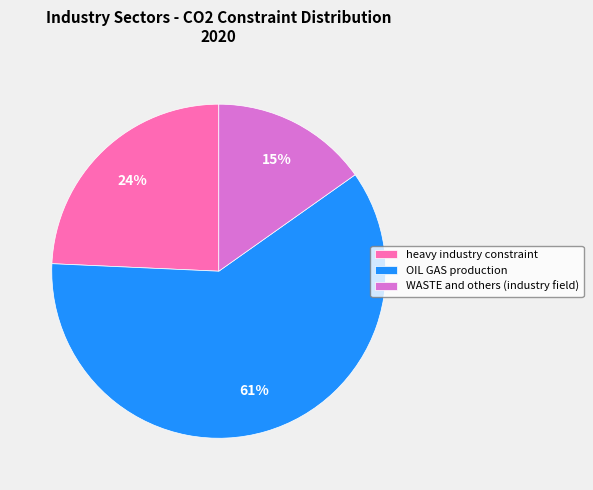

To the nearest percent, what is the average slice percentage?

33%